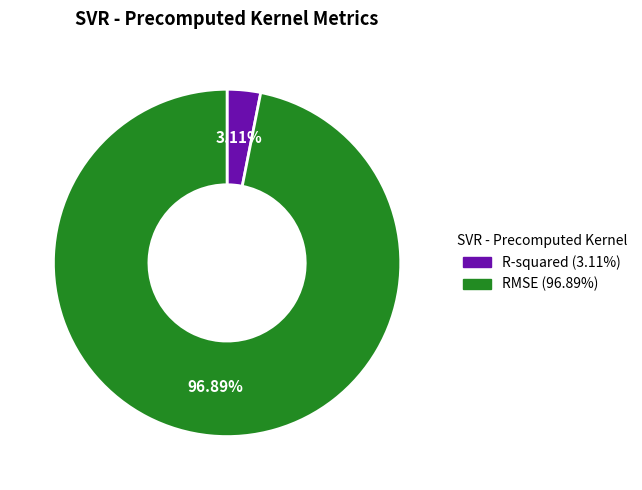

What percentage is NOT represented by R-squared?

96.9%